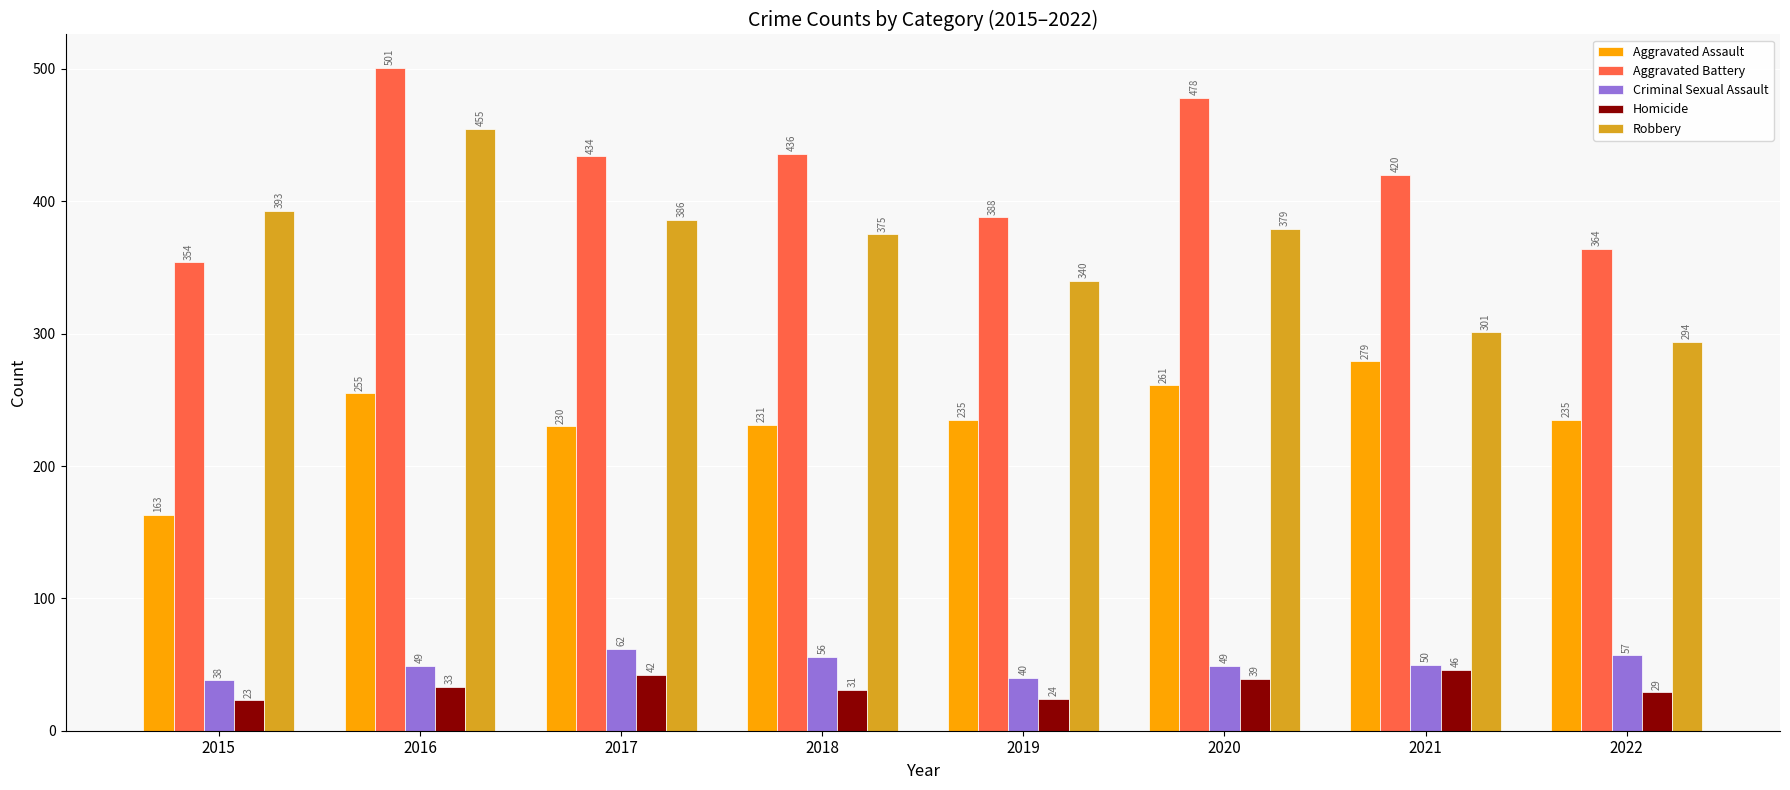

What is the difference between the maximum and minimum values in the Aggravated Battery series?

147